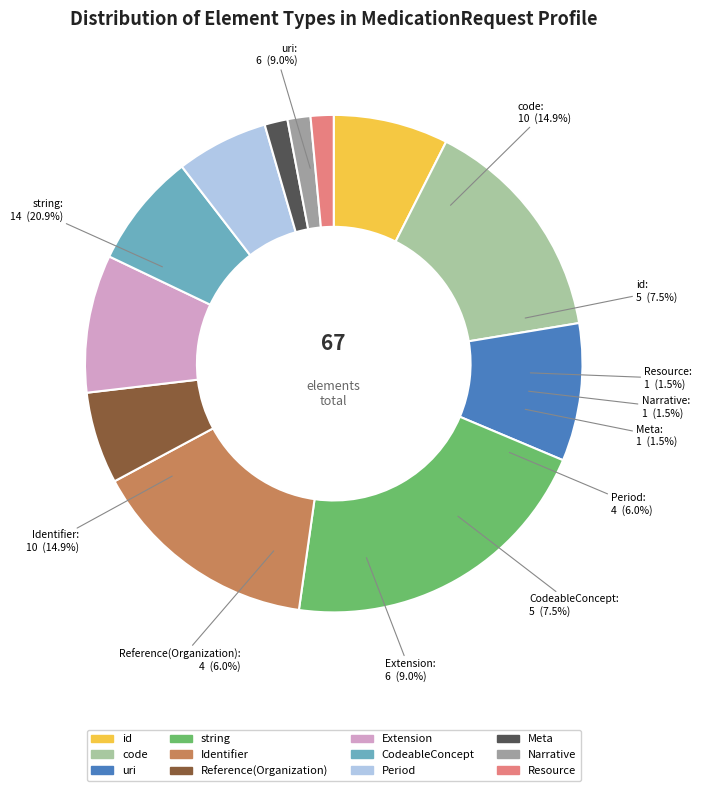

Approximately how many times larger is the value at Period compared to Identifier?

0.4